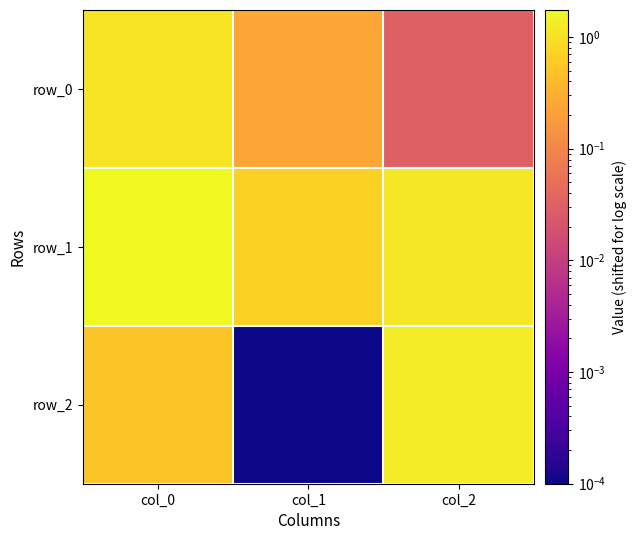

List the labels in order of row_1 value, smallest first.

col_1, col_2, col_0